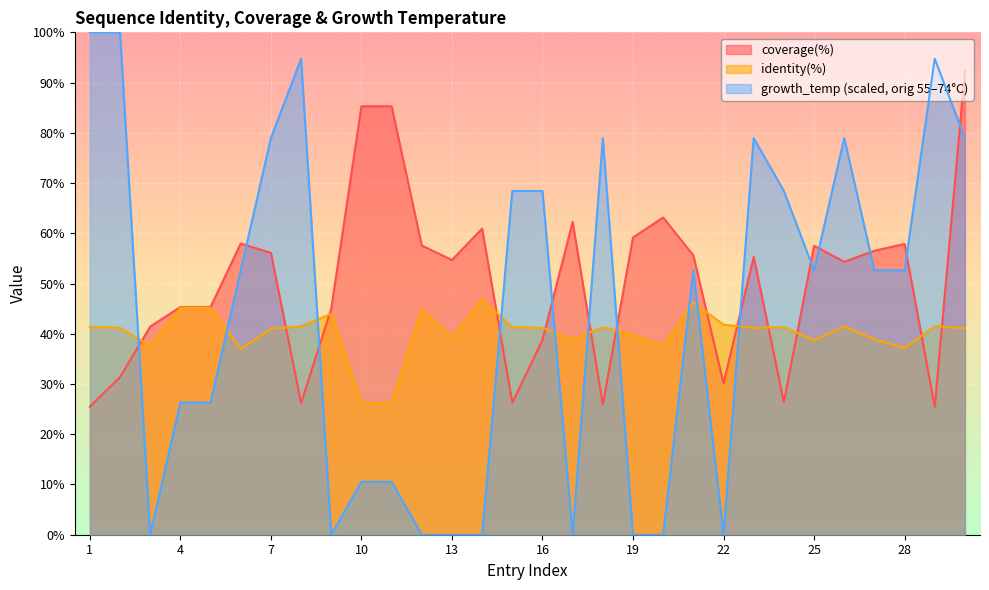

True or false: identity(%) has a value of 38.9 at 17.

True